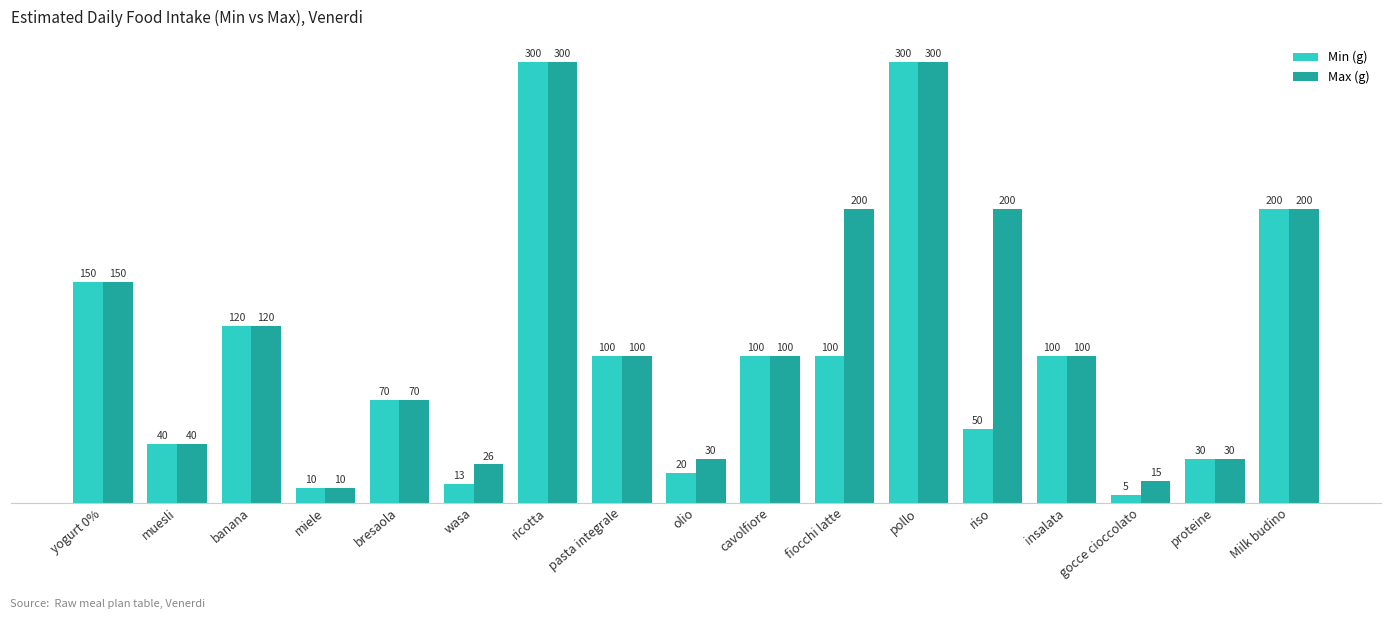

List the series in order of their overall mean, lowest first.

Min (g), Max (g)